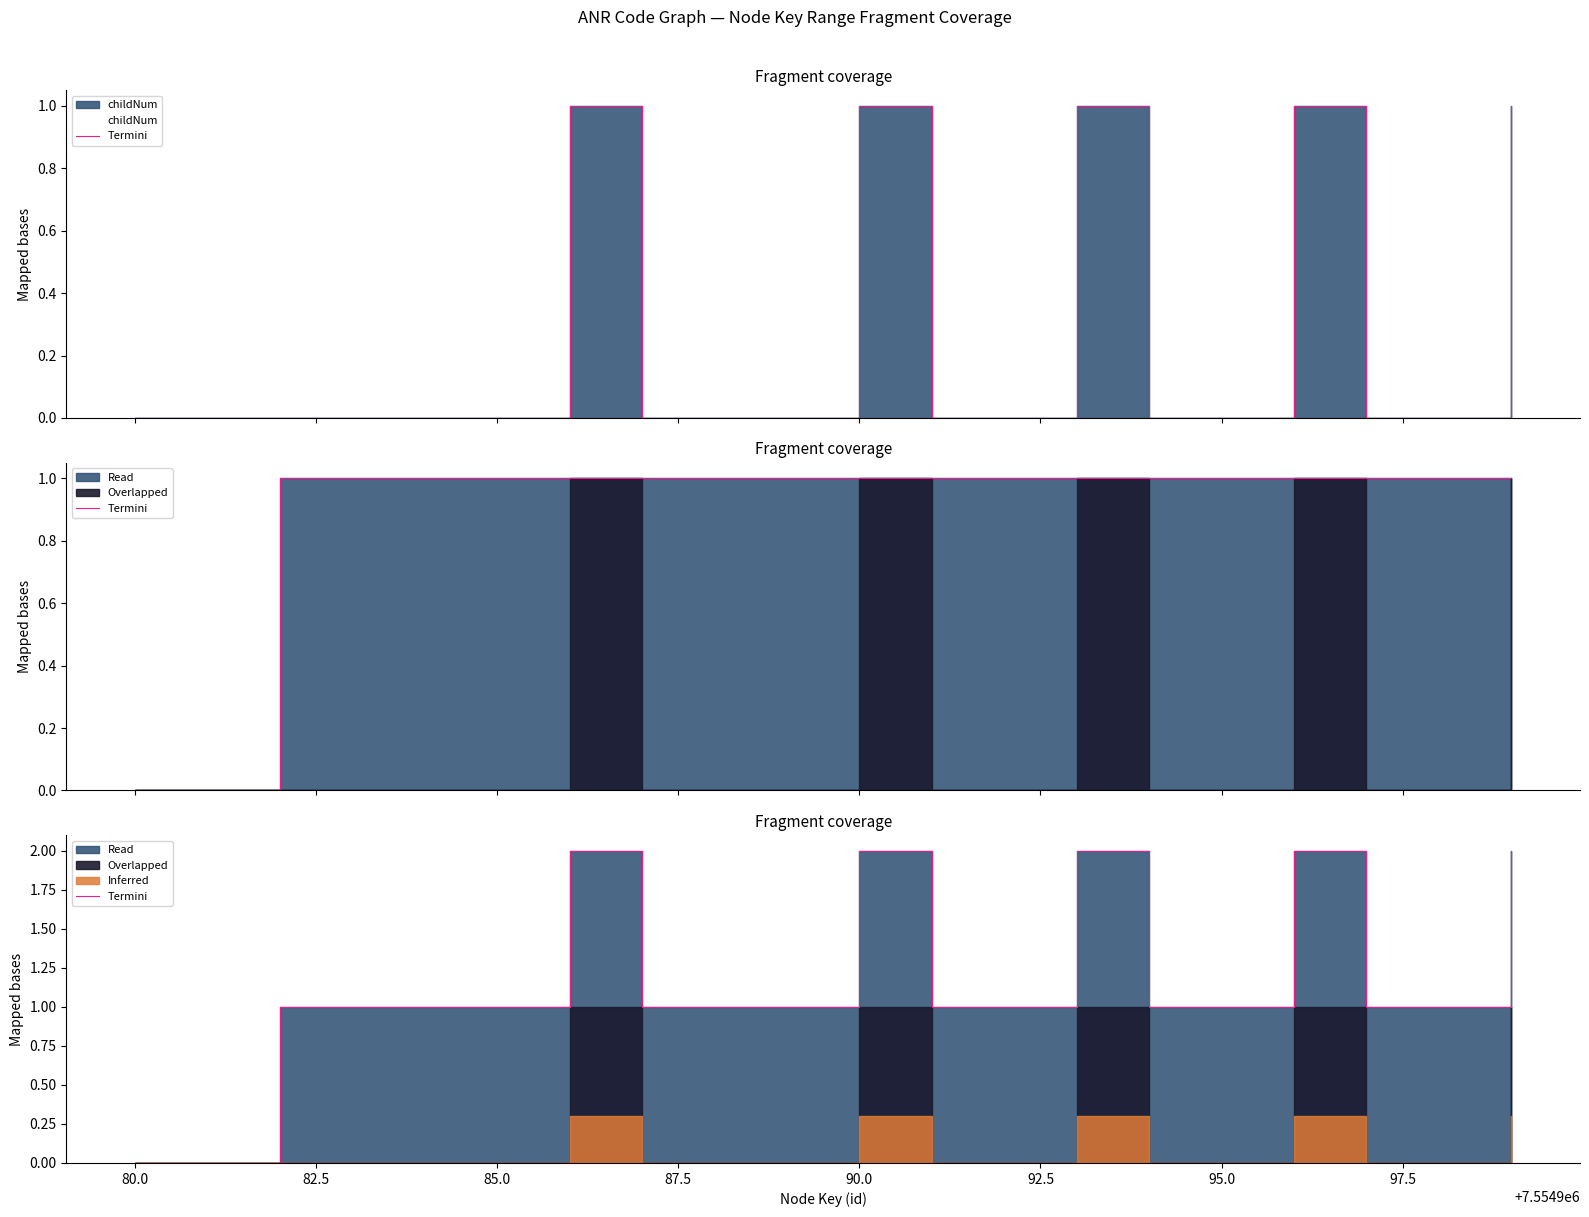

The chart shows a value of 1 at 95.0. True or false?

True